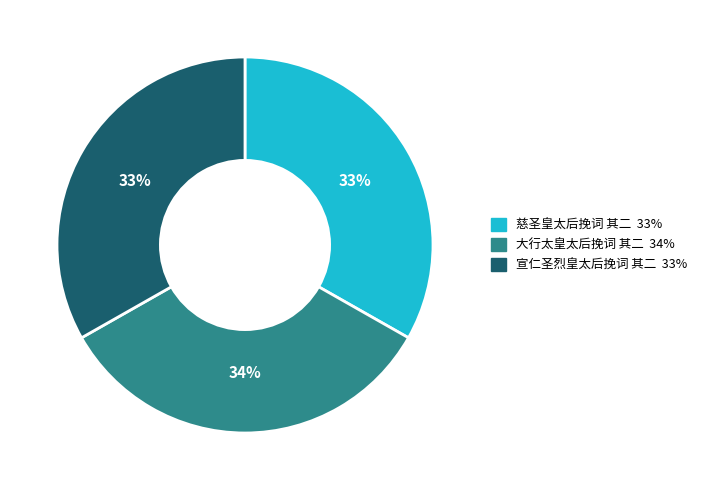

Is 慈圣皇太后挽词 其二 the majority of the pie?

No